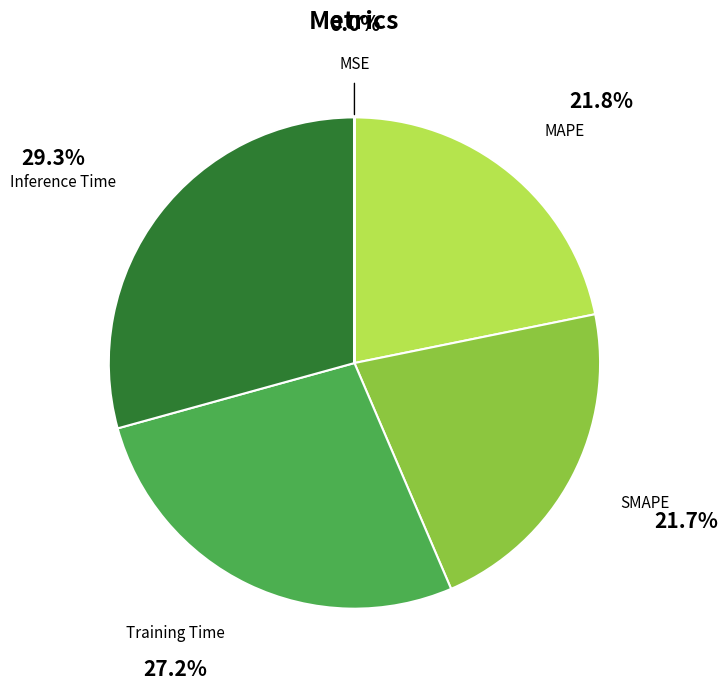

Is there a majority slice in this chart?

No